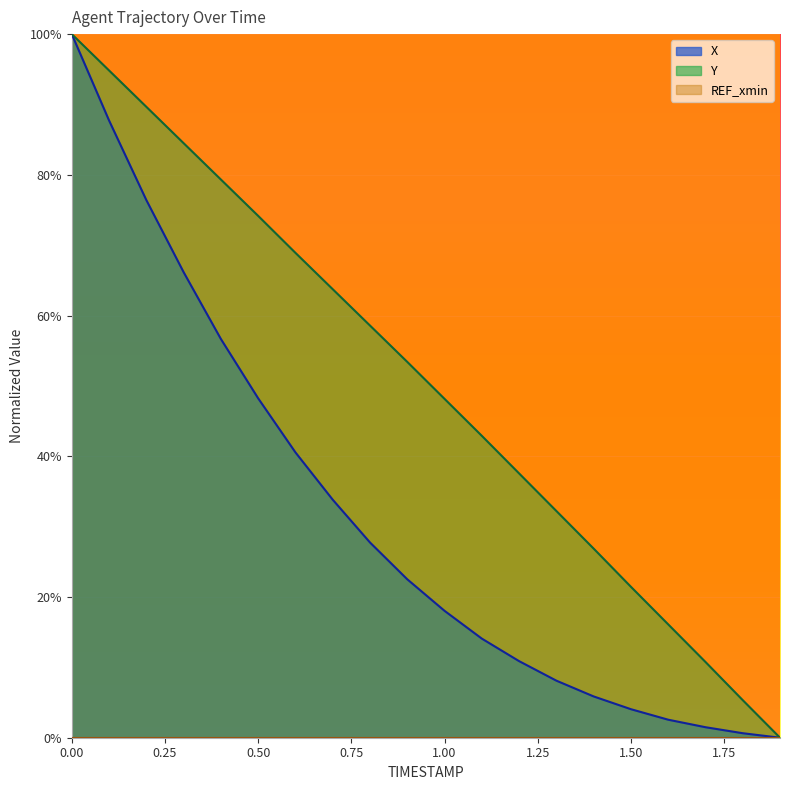

Which series changed the most between 0.0 and 0.7?

X